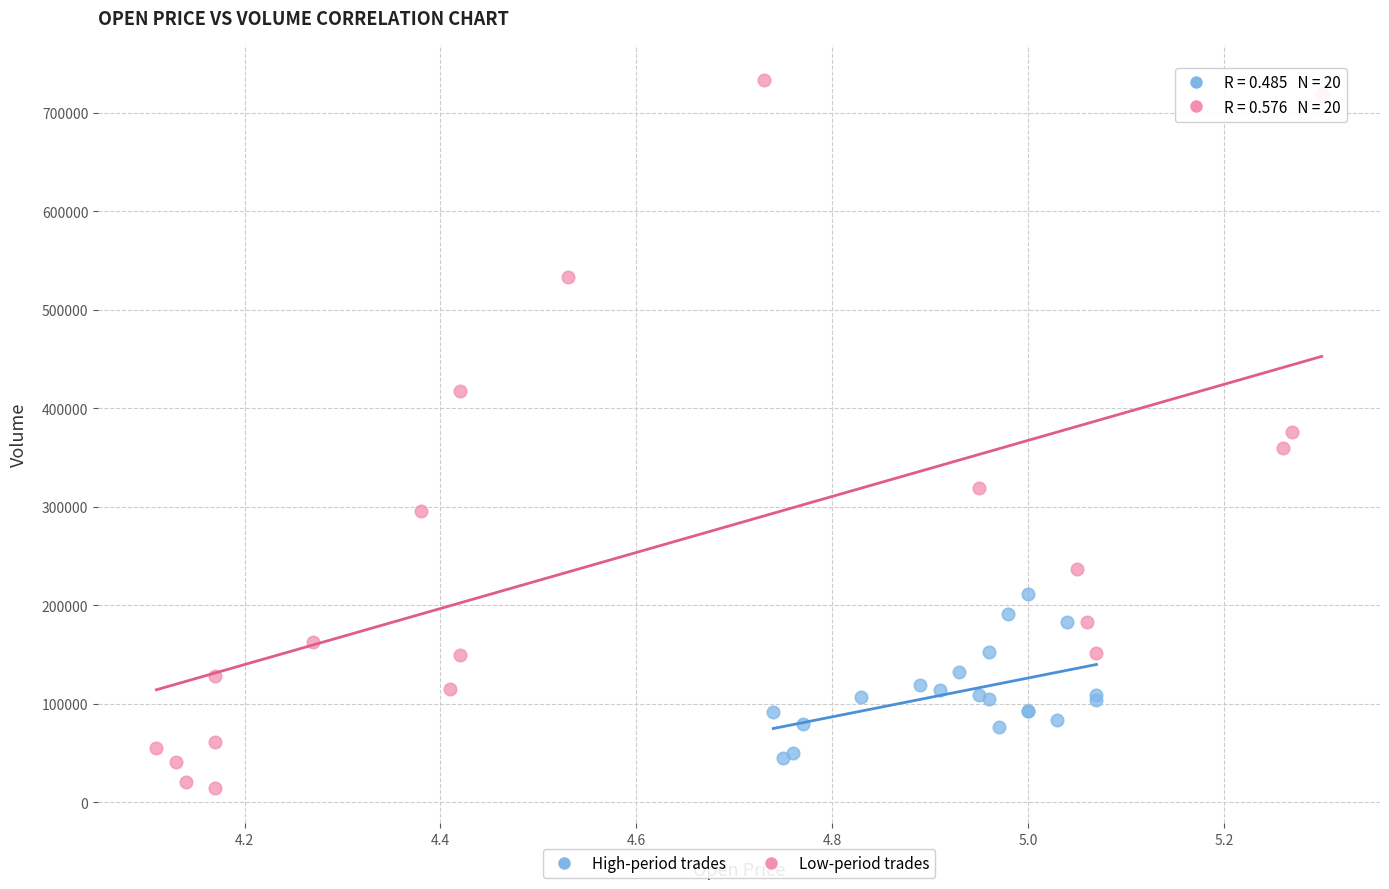

Which series contains the highest Y value?

Low-period trades